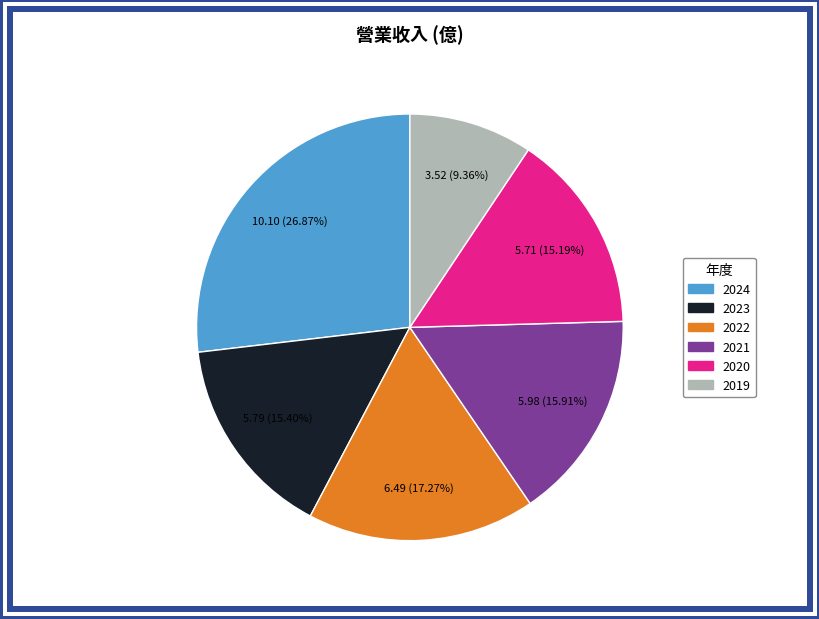

What is the smallest slice in the pie chart?

2019